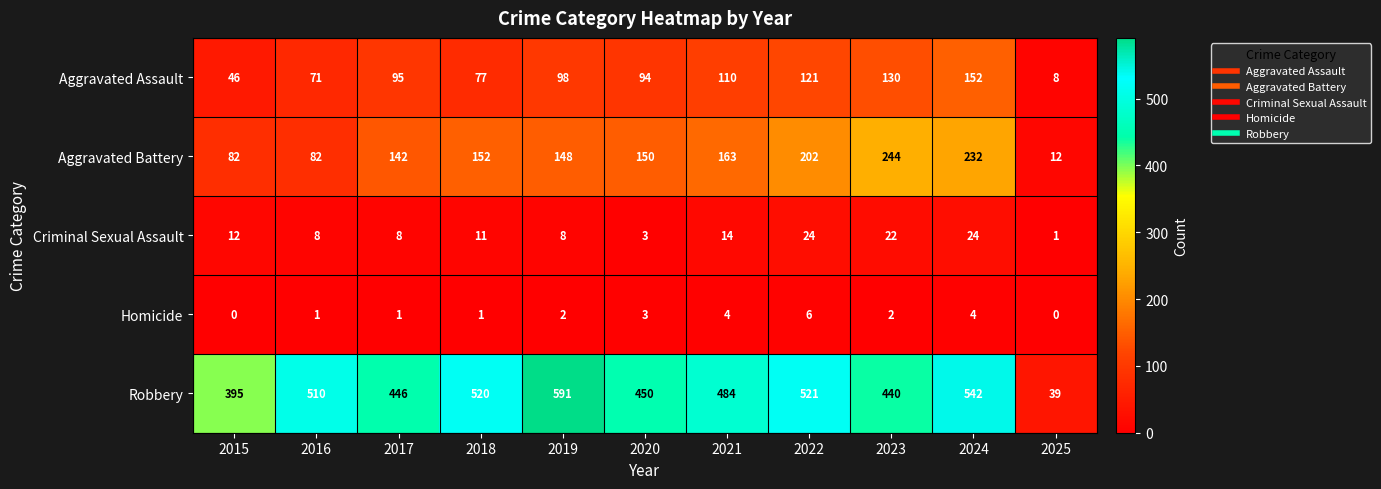

Which series has the widest spread of values?

Robbery